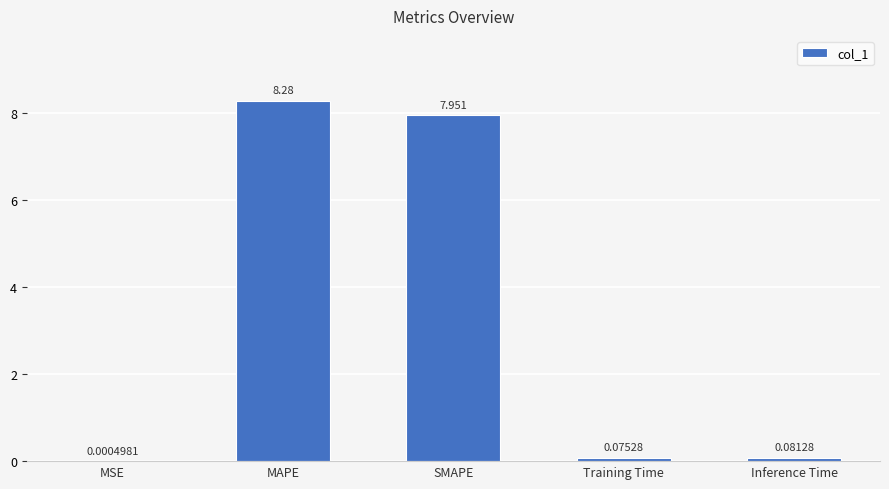

Which category has the highest value across all series?

MAPE